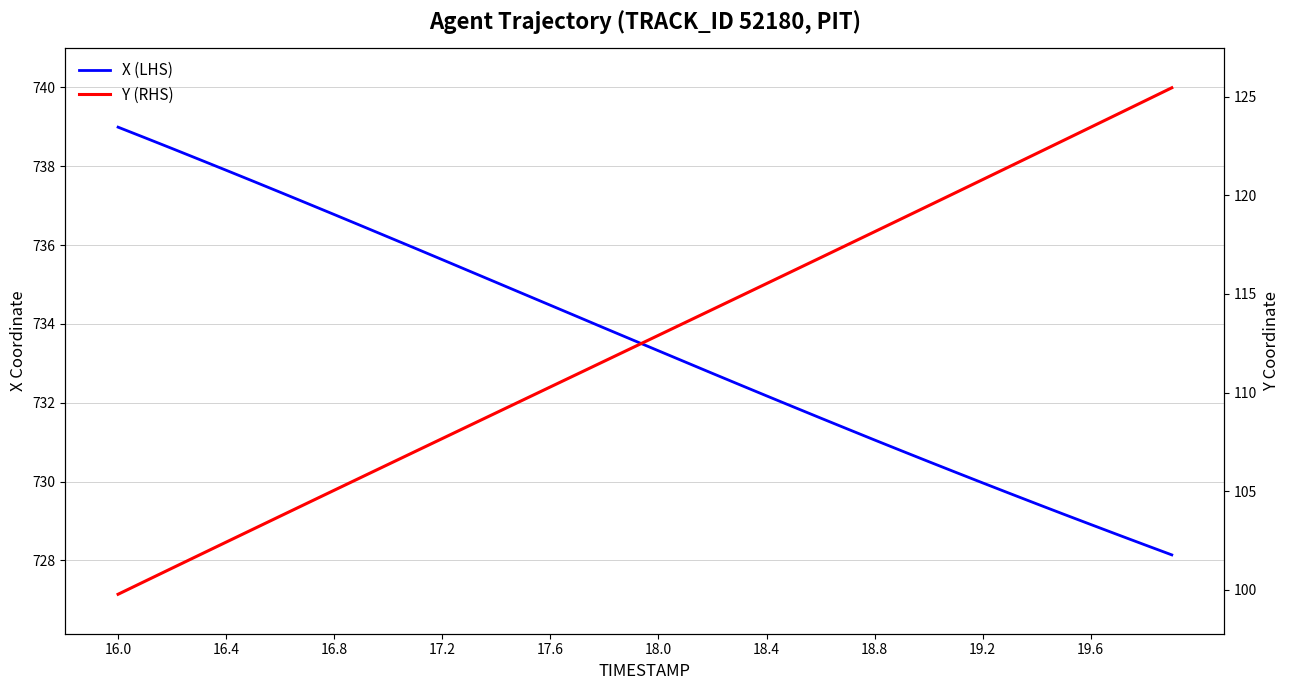

What is the greatest value displayed?

739.0